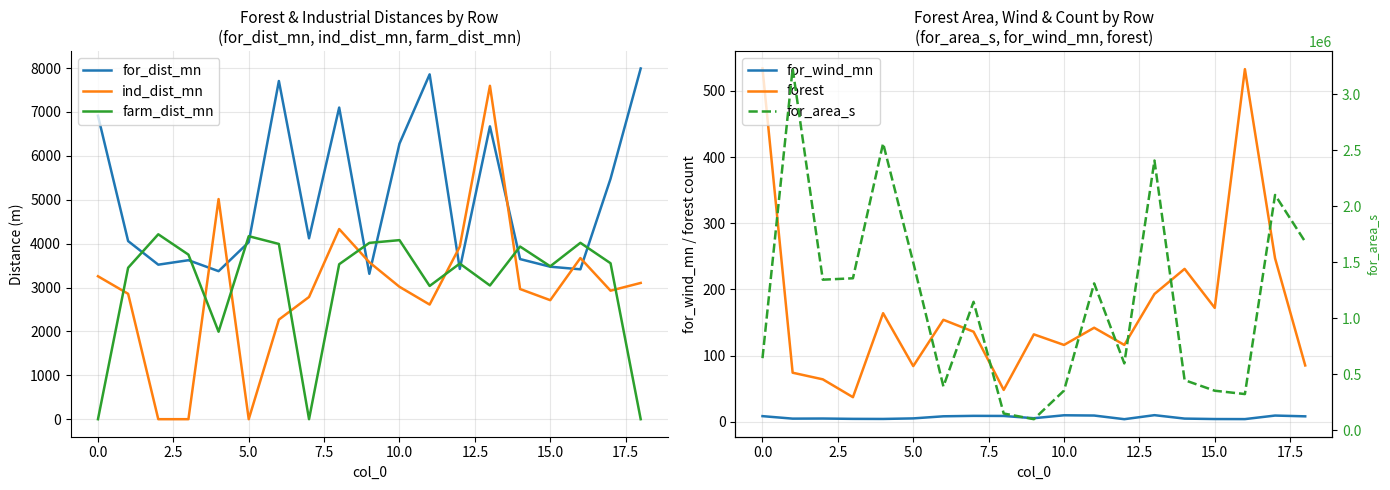

How many values in the farm_dist_mn series are below 3545?

9